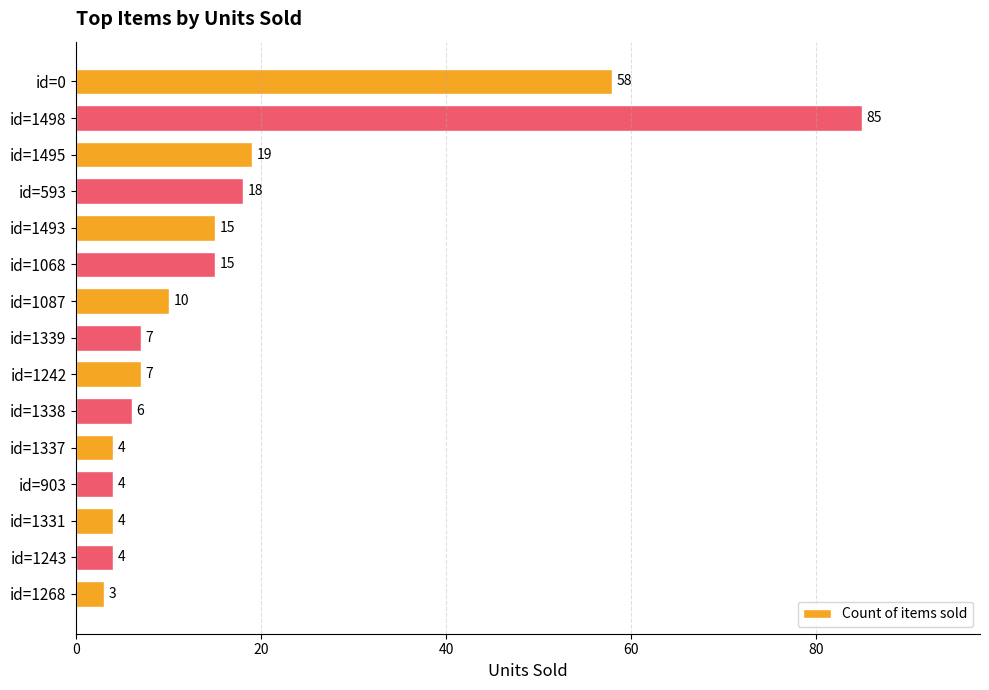

What is the change in value from id=1242 to id=1337?

-3